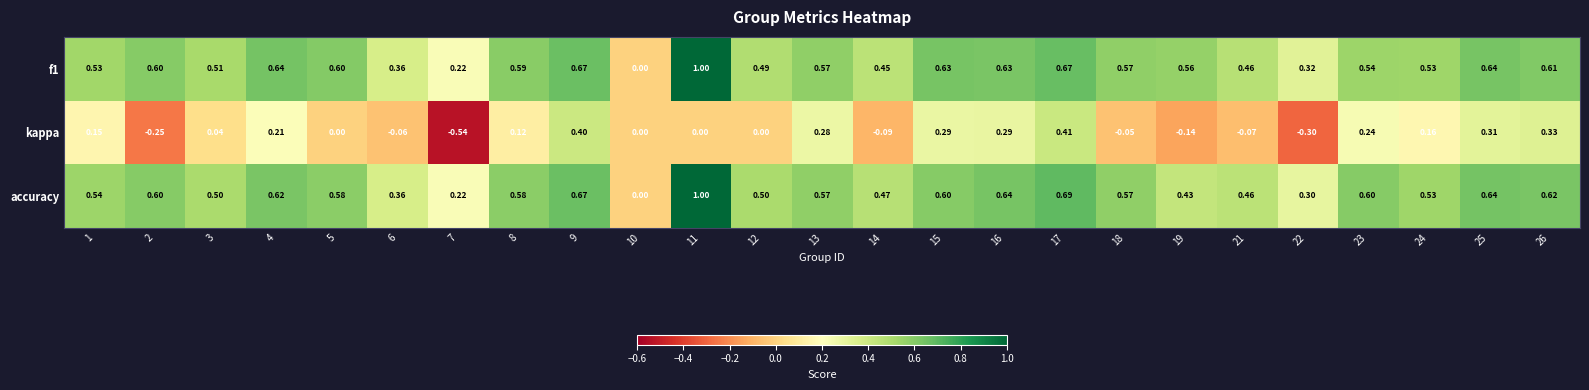

Is the value of accuracy at 7 greater than the value of f1 at 14?

No